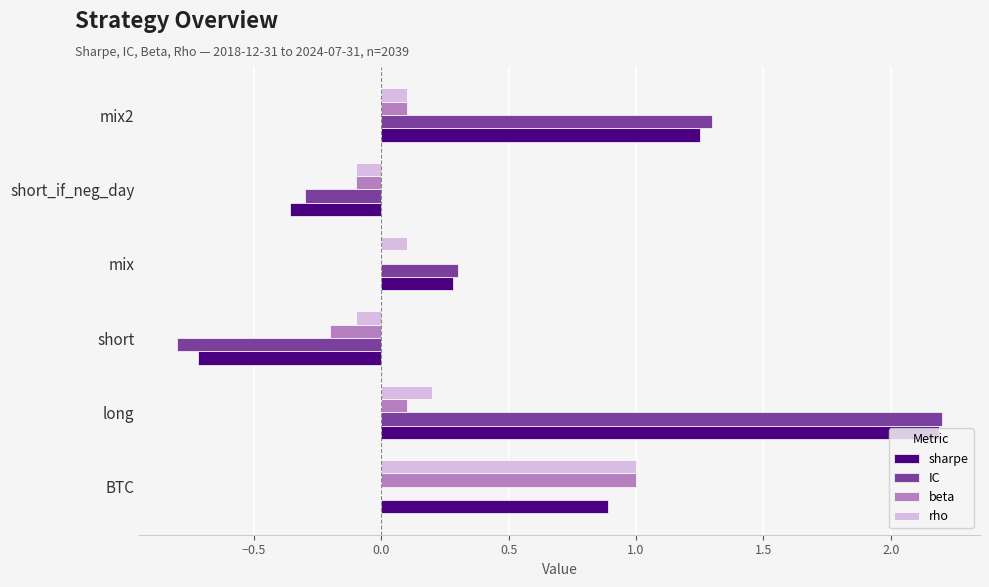

Which series changed the most between long and mix2?

sharpe